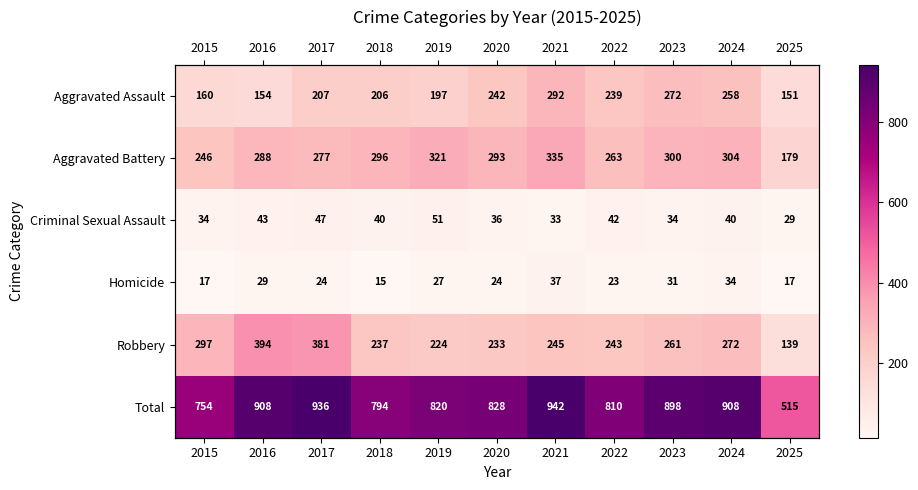

How many categories are shown in the chart?

11